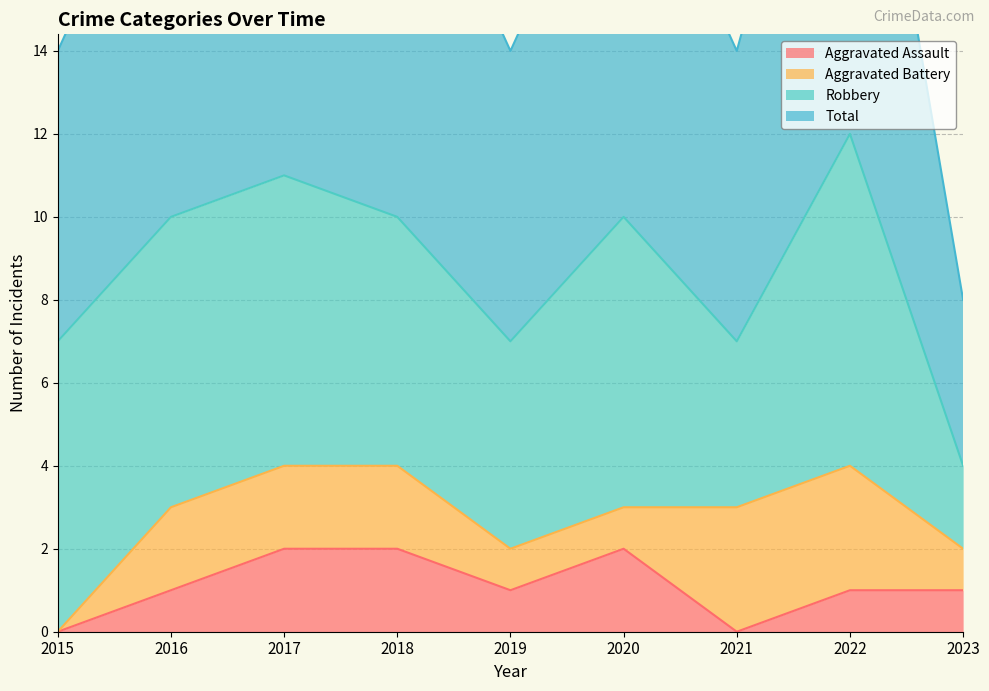

Is the value of Aggravated Assault at 2023 greater than the value of Total at 2016?

No